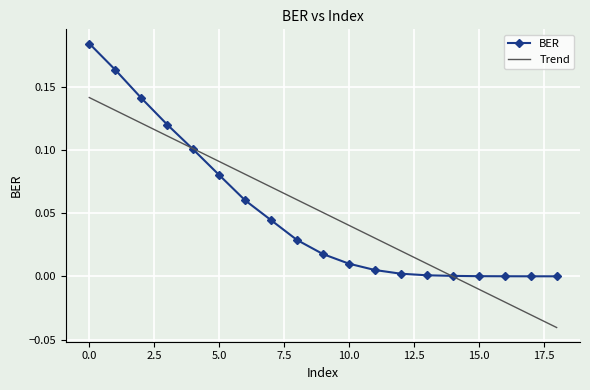

Rank the series by their maximum value, from highest to lowest.

BER, Trend